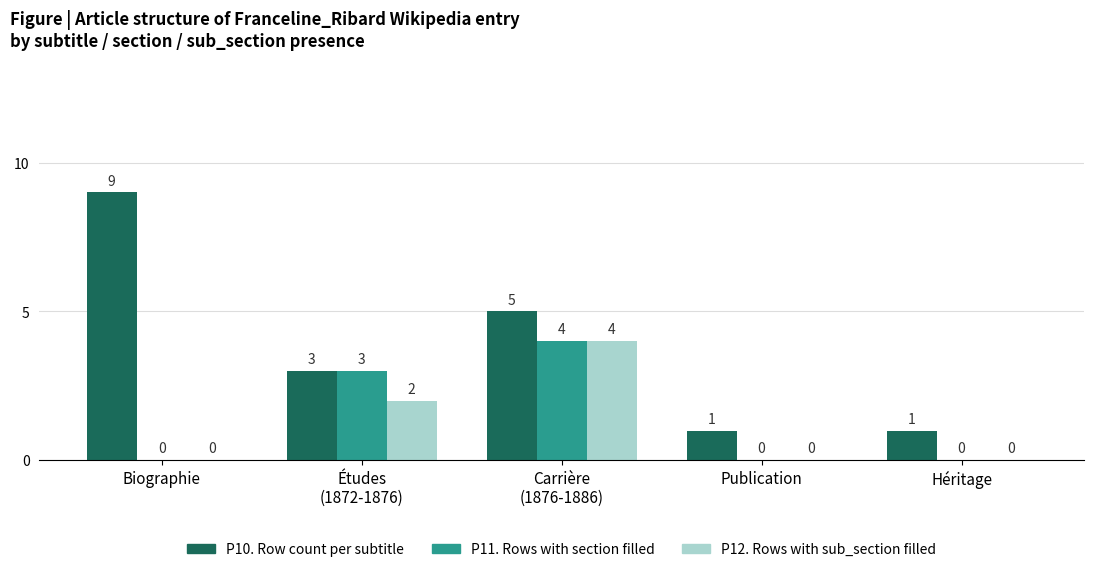

What is the total value across all series at Biographie?

9